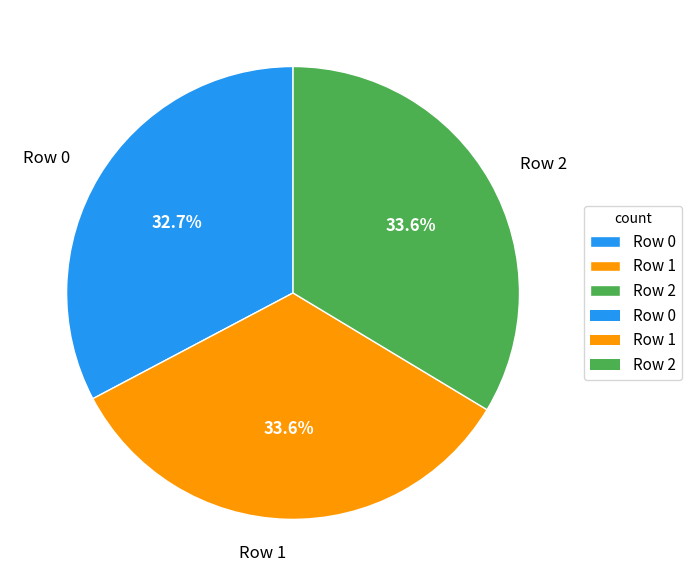

Do Row 1 and Row 2 together represent more than half of the pie?

Yes